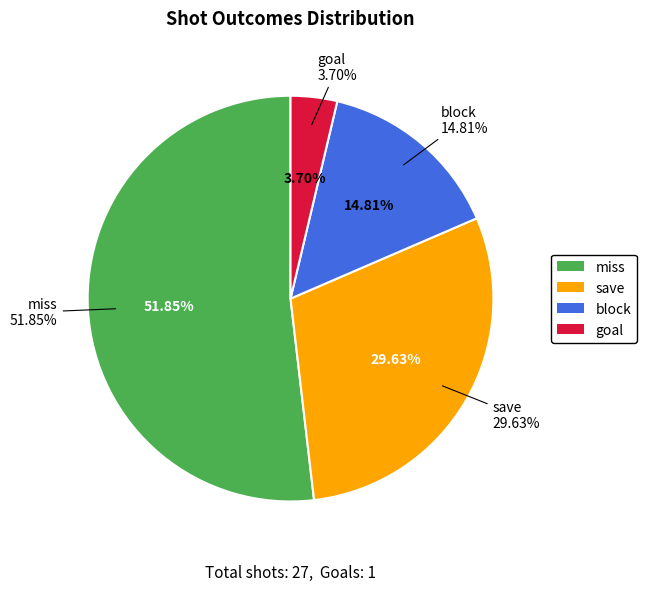

Which has a higher value, save or miss?

miss